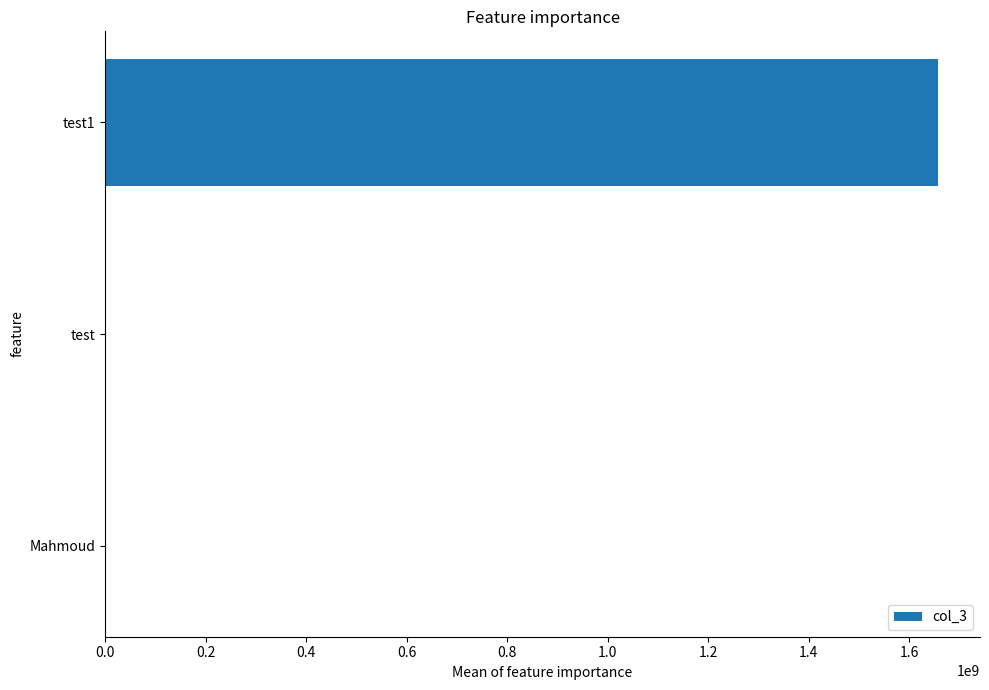

Which label corresponds to the largest value in the chart?

test1